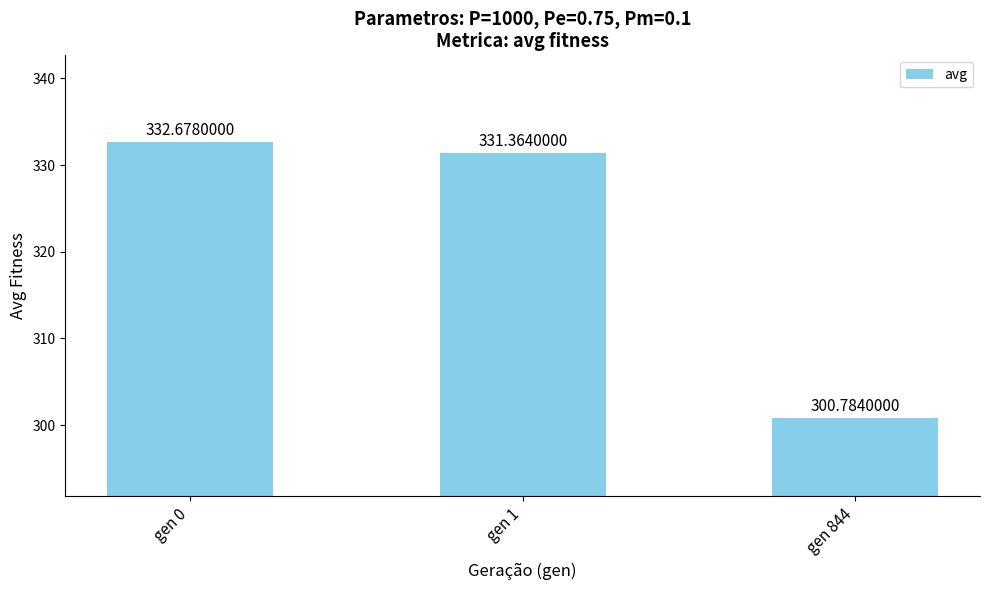

At which category does the chart reach its peak across all series?

gen 0